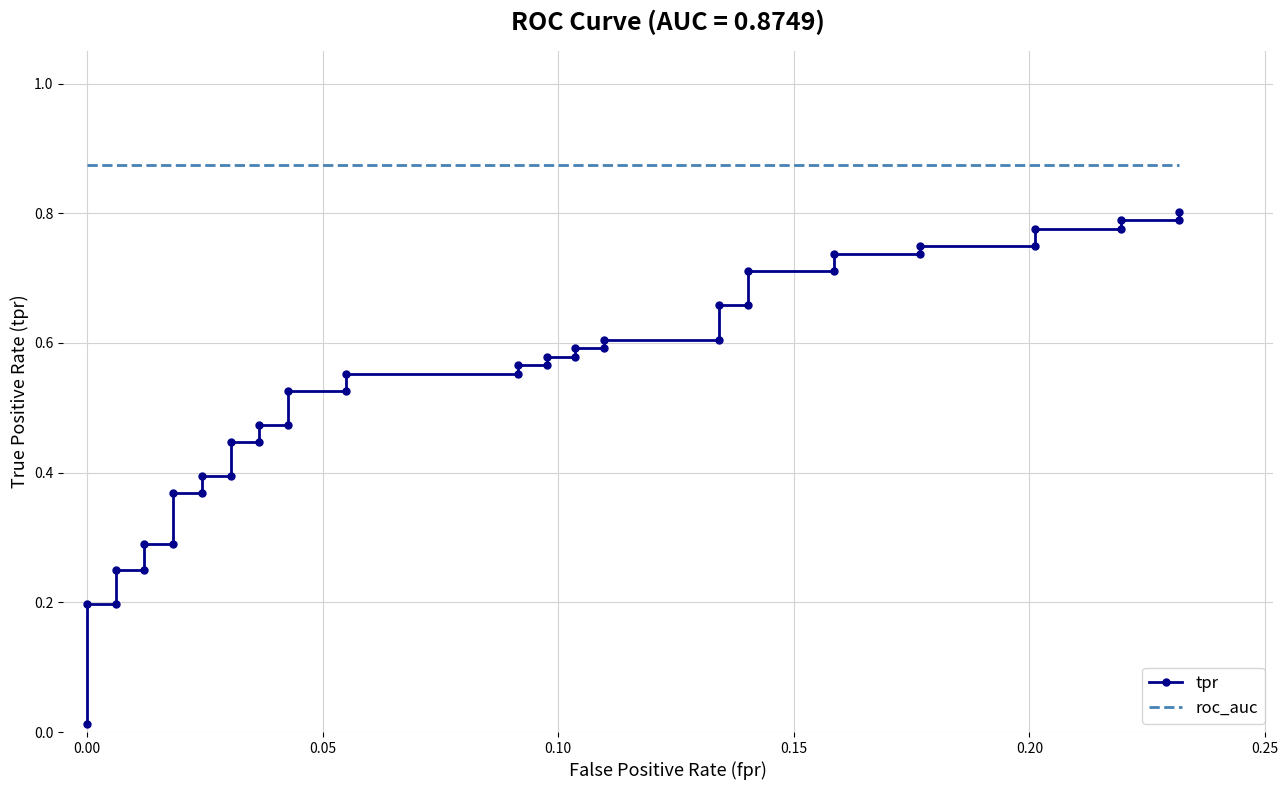

What is the value of the tpr point at the 4th from the left?

0.2